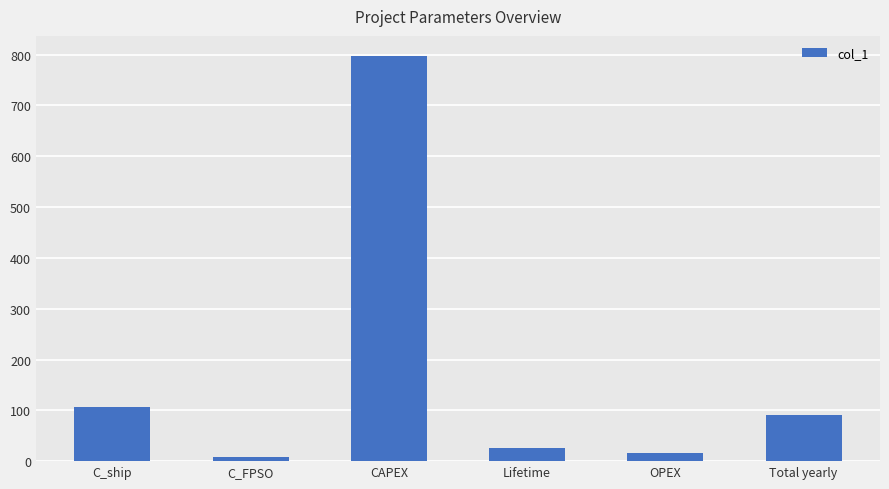

List the labels in order of value, smallest first.

C_FPSO, OPEX, Lifetime, Total yearly, C_ship, CAPEX